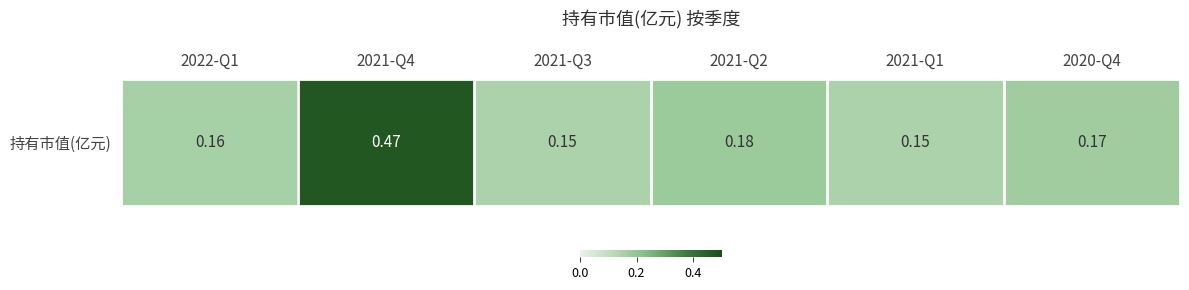

Rank the categories by value from lowest to highest.

2021-Q3, 2021-Q1, 2022-Q1, 2020-Q4, 2021-Q2, 2021-Q4